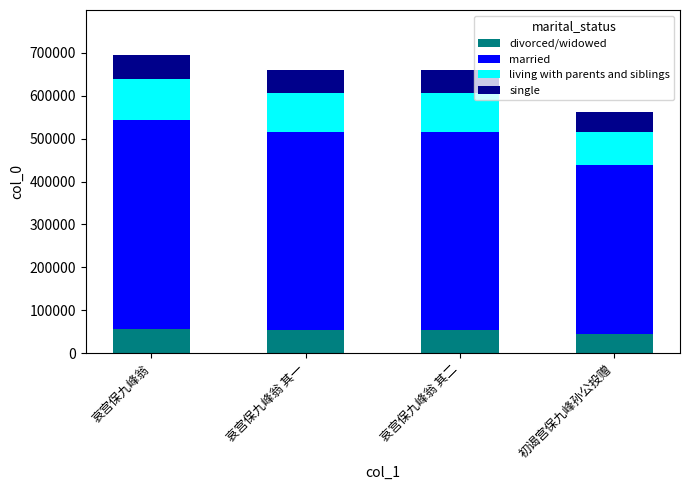

What are all the series names shown in the legend?

divorced/widowed, married, living with parents and siblings, single